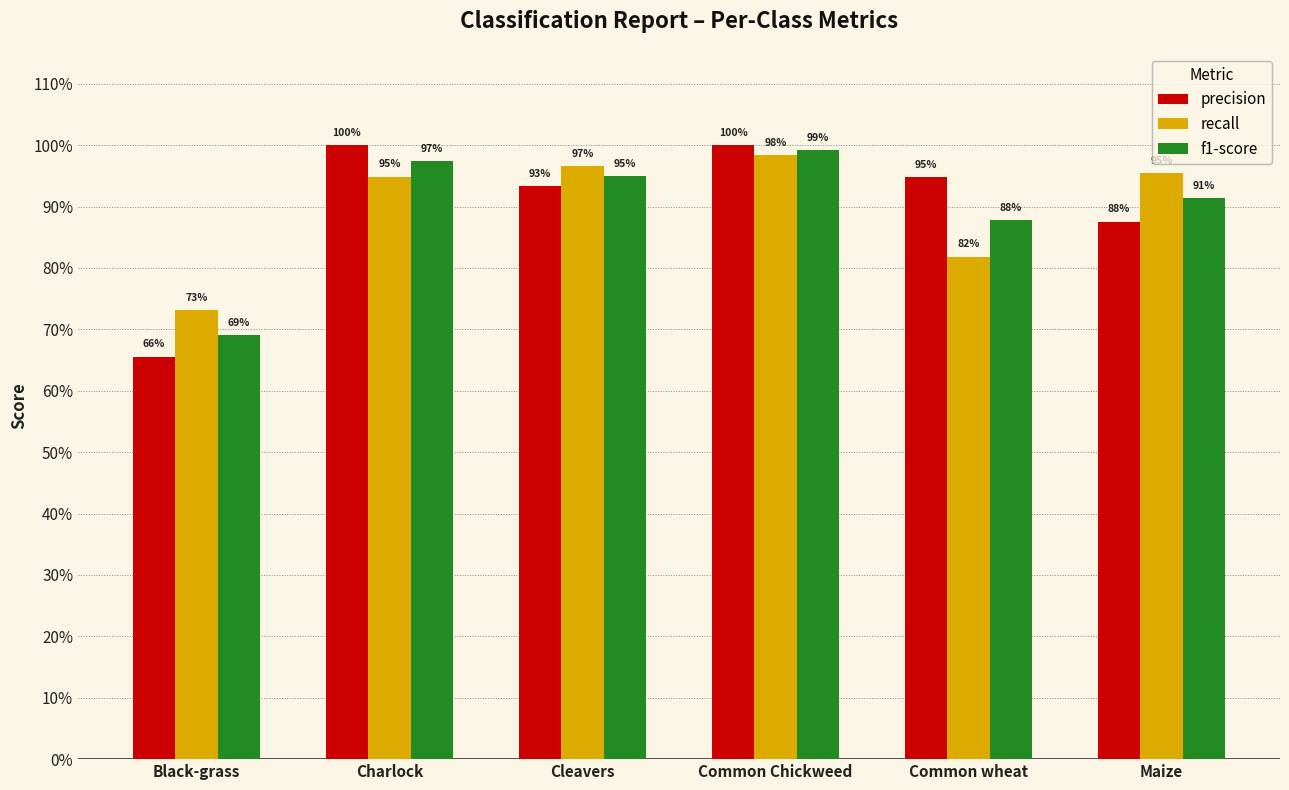

What are all the series names shown in the legend?

precision, recall, f1-score